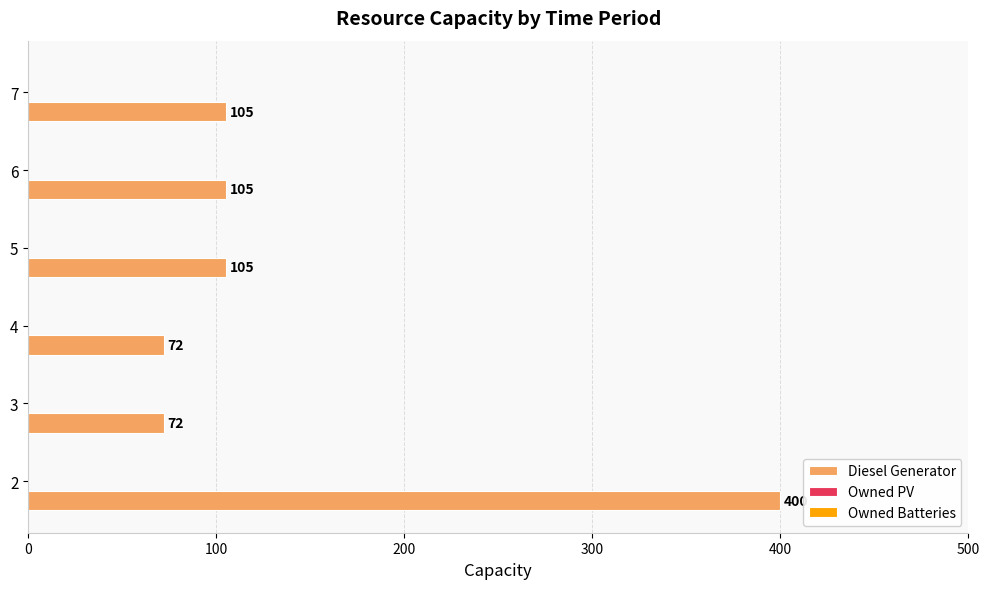

How many bars are there in total?

6